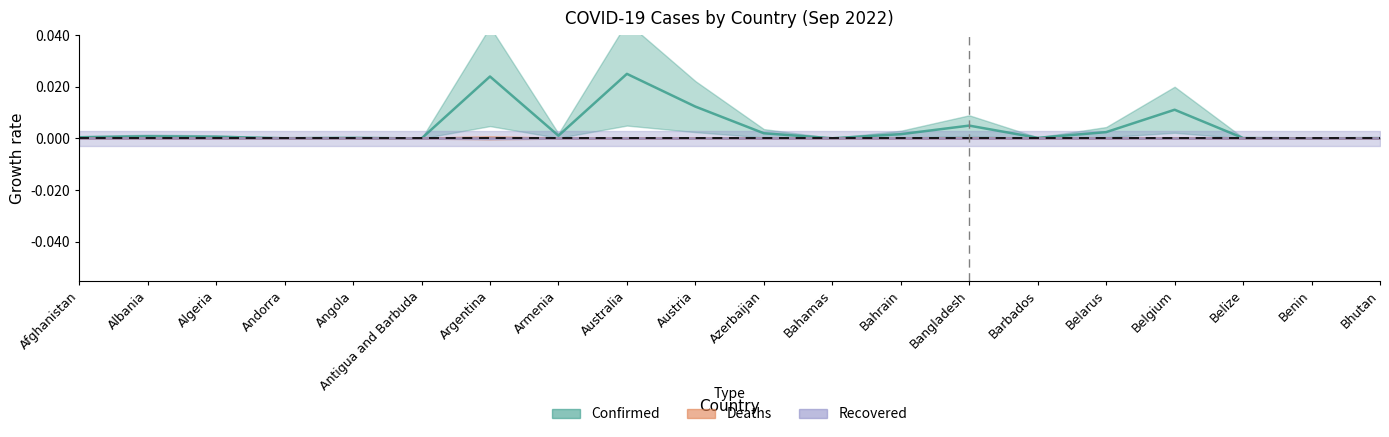

What is the label of the 16th point from the left?

Belarus